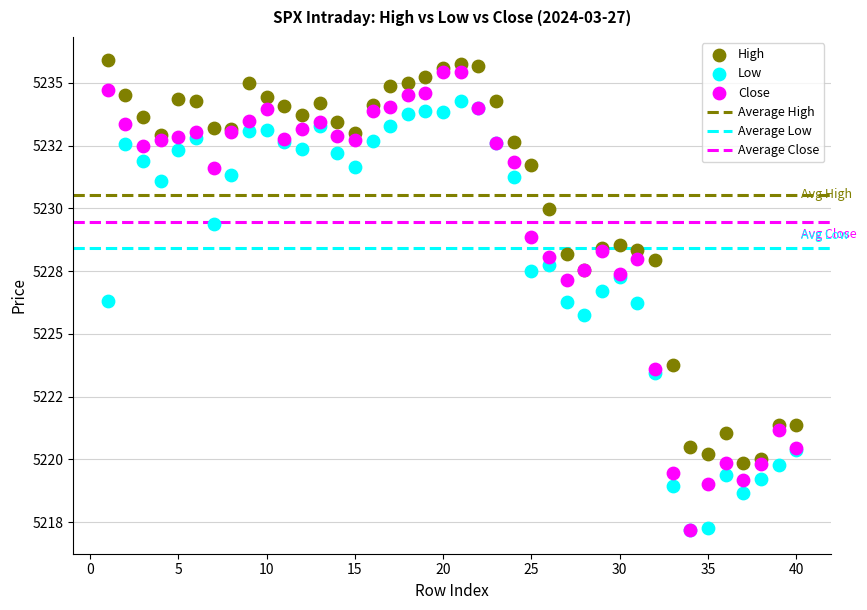

Which series reaches the maximum Y coordinate?

High